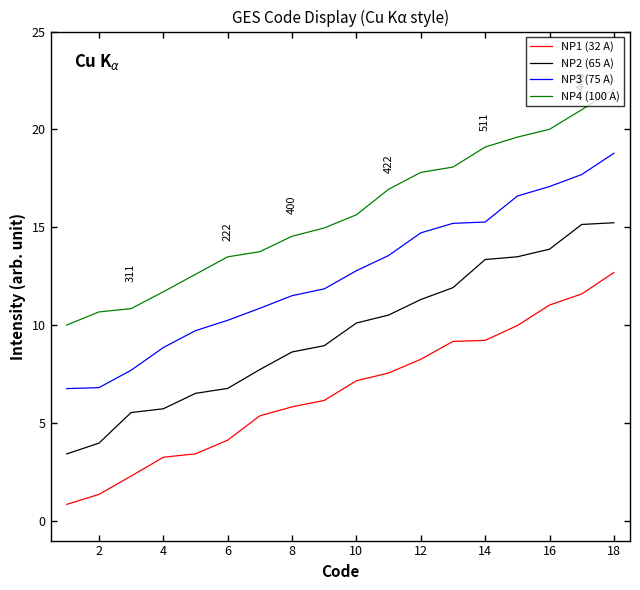

Is this an area chart (filled region under the line)?

No